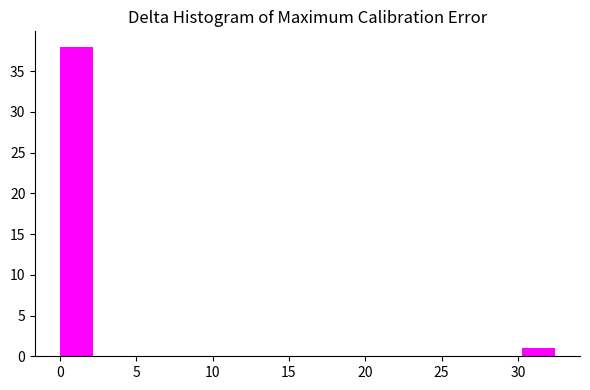

Which range on the x-axis has the tallest bar?

0.0 to 2.0